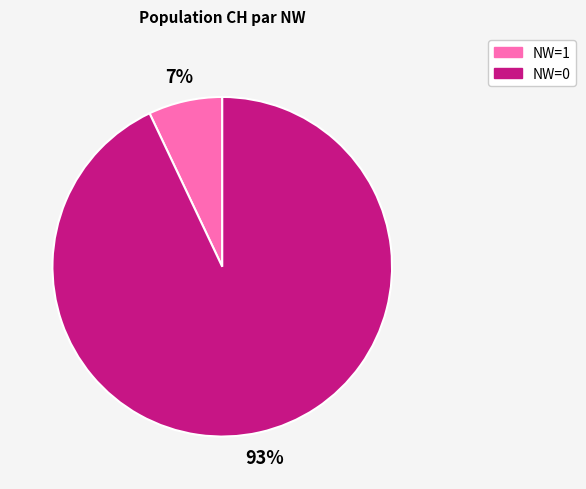

To the nearest percent, what is the average slice percentage?

50%